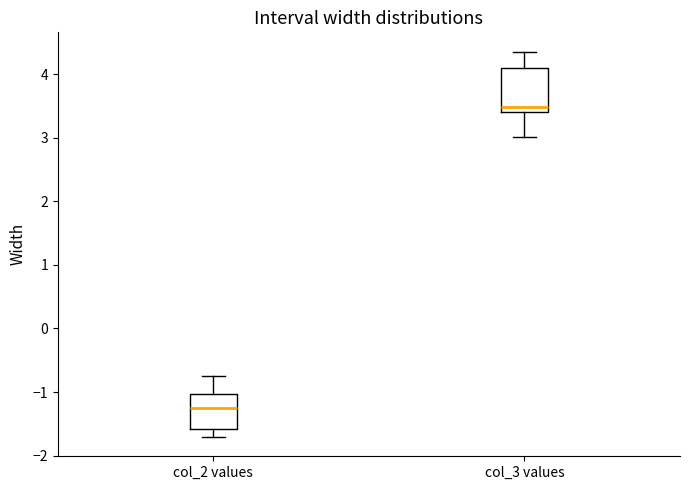

Comparing the boxes themselves (not the whiskers), which one is the tallest?

col_3 values